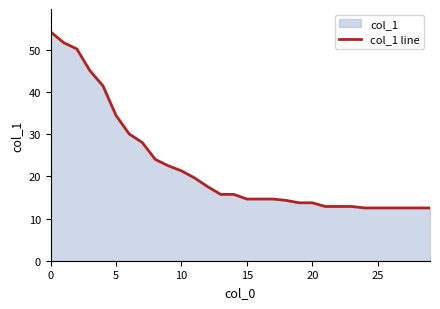

What is the maximum value shown in the chart?

54.2